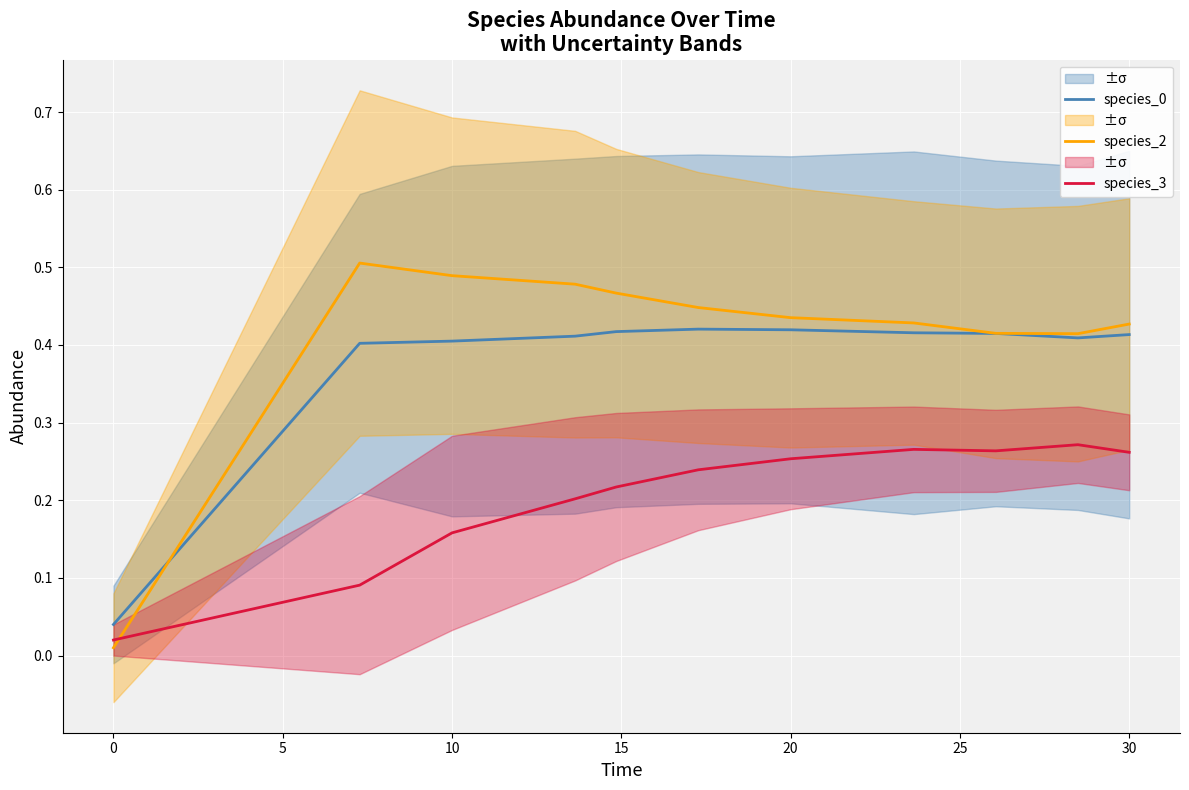

Reading left to right, transcribe all the data shown in this chart.

species_0: 0.0	0.4	0.4	0.4	0.4	0.4	0.4	0.4	0.4	0.4	0.4
species_2: 0.0	0.5	0.5	0.5	0.5	0.4	0.4	0.4	0.4	0.4	0.4
species_3: 0.0	0.1	0.2	0.2	0.2	0.2	0.3	0.3	0.3	0.3	0.3